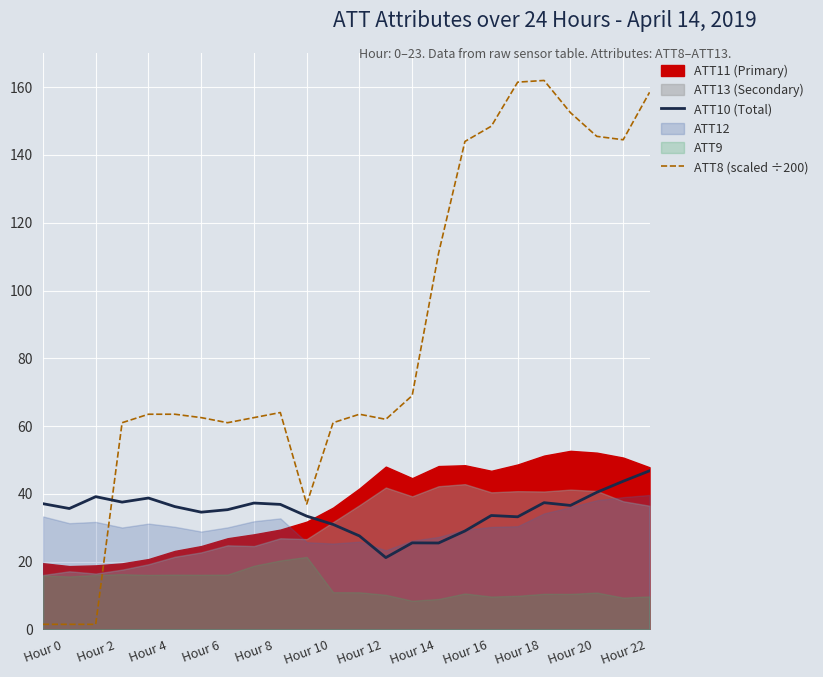

True or false: ATT8 (scaled ÷200) has a value of 63.5 at Hour 12.

True